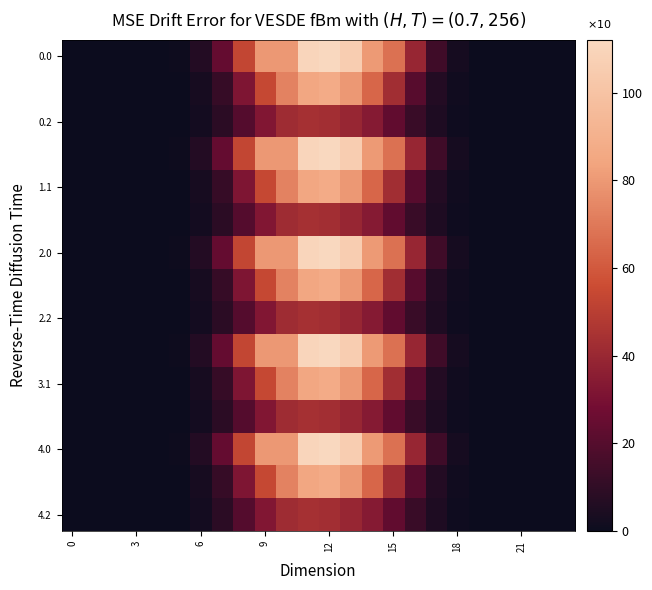

What is the maximum value shown in the chart?

111.9